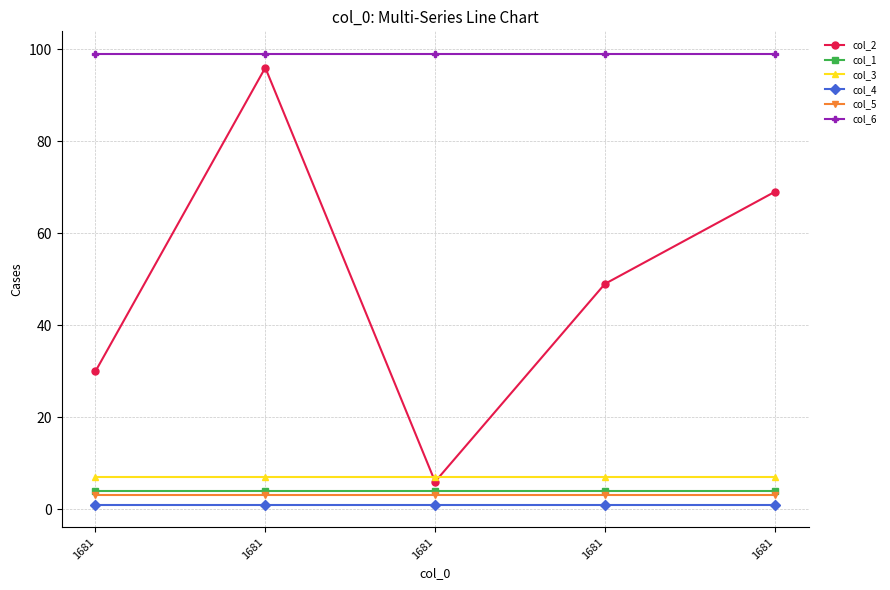

Reading right to left, extract all data points from this chart.

col_2: 1681=69	1681=49	1681=6	1681=96	1681=30
col_1: 1681=4	1681=4	1681=4	1681=4	1681=4
col_3: 1681=7	1681=7	1681=7	1681=7	1681=7
col_4: 1681=1	1681=1	1681=1	1681=1	1681=1
col_5: 1681=3	1681=3	1681=3	1681=3	1681=3
col_6: 1681=99	1681=99	1681=99	1681=99	1681=99